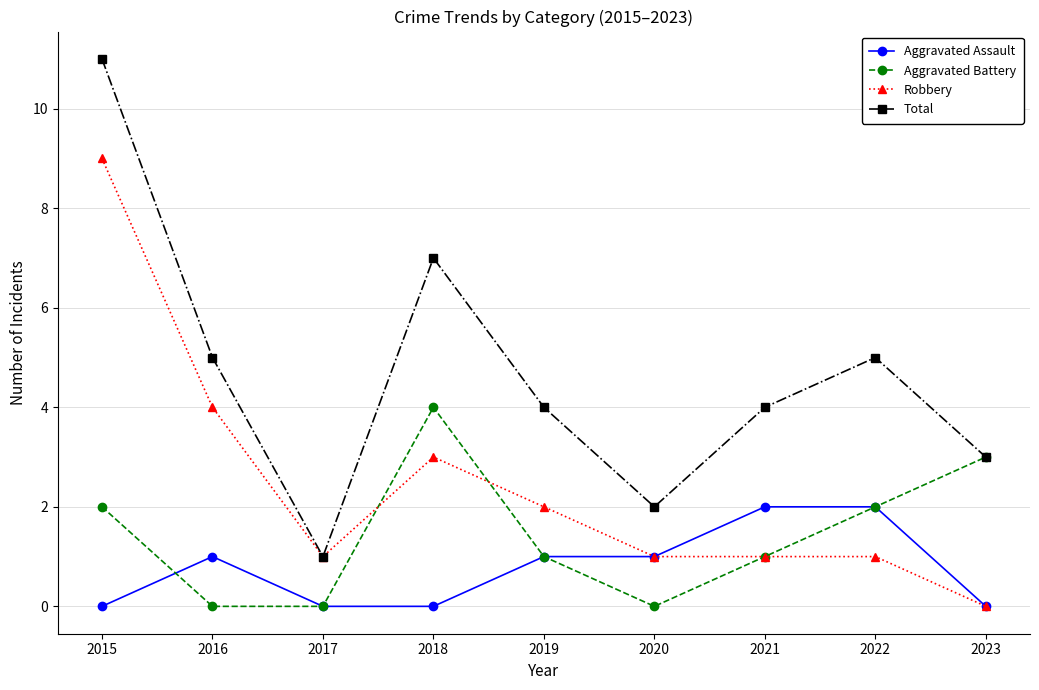

Which series has the widest spread of values?

Total